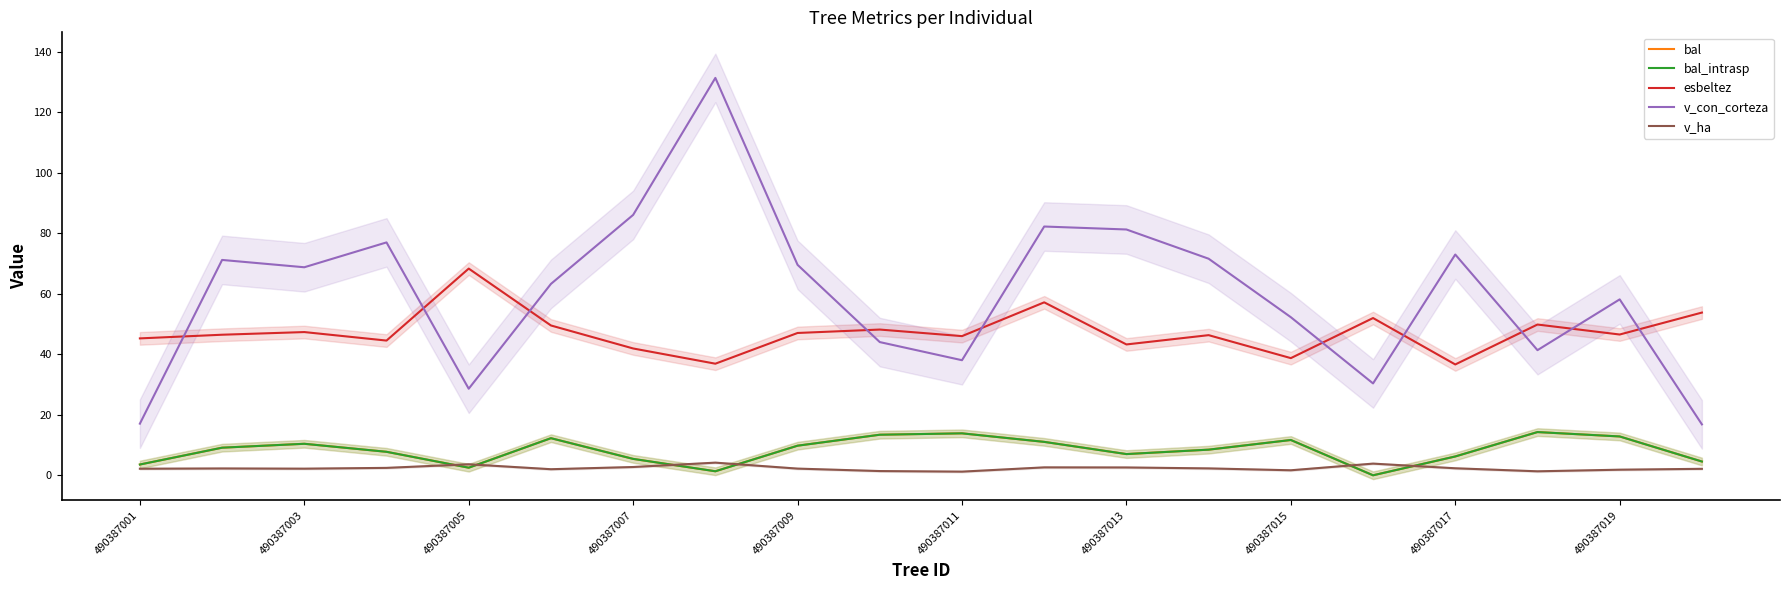

Is it true that v_ha equals 2.3 at 13?

True